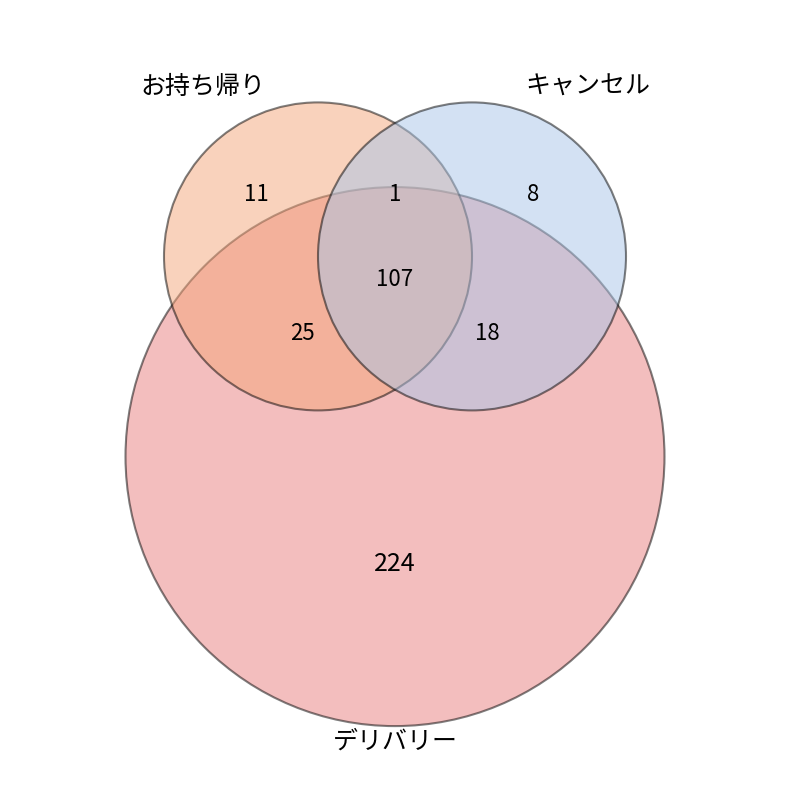

Combined, do 33 and 7 account for over 50%?

No